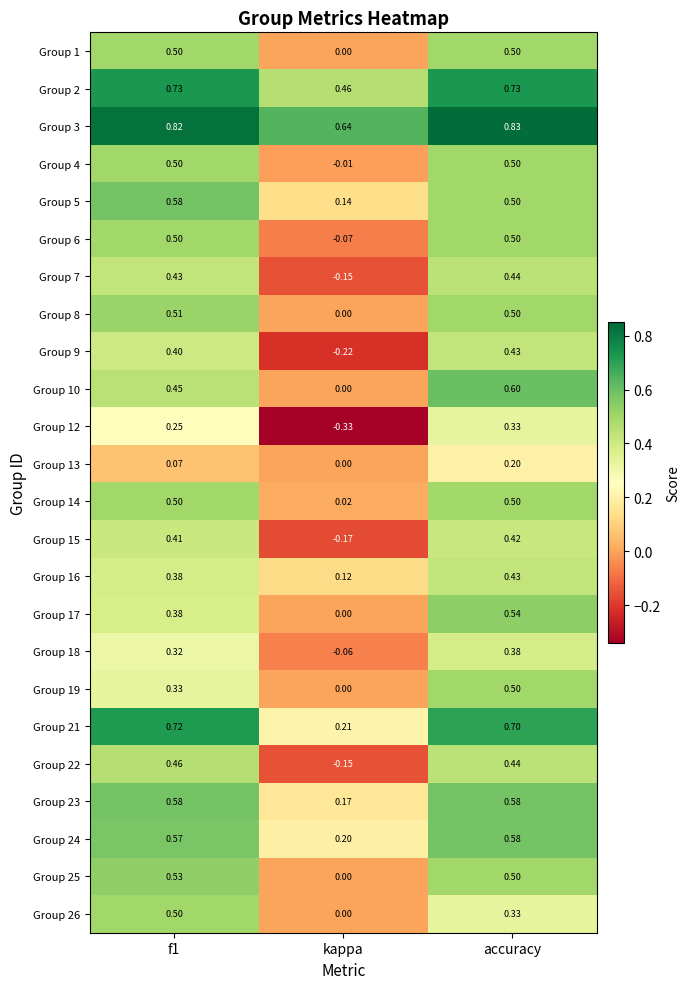

Is the value of Group 25 at accuracy greater than the value of Group 22 at accuracy?

Yes